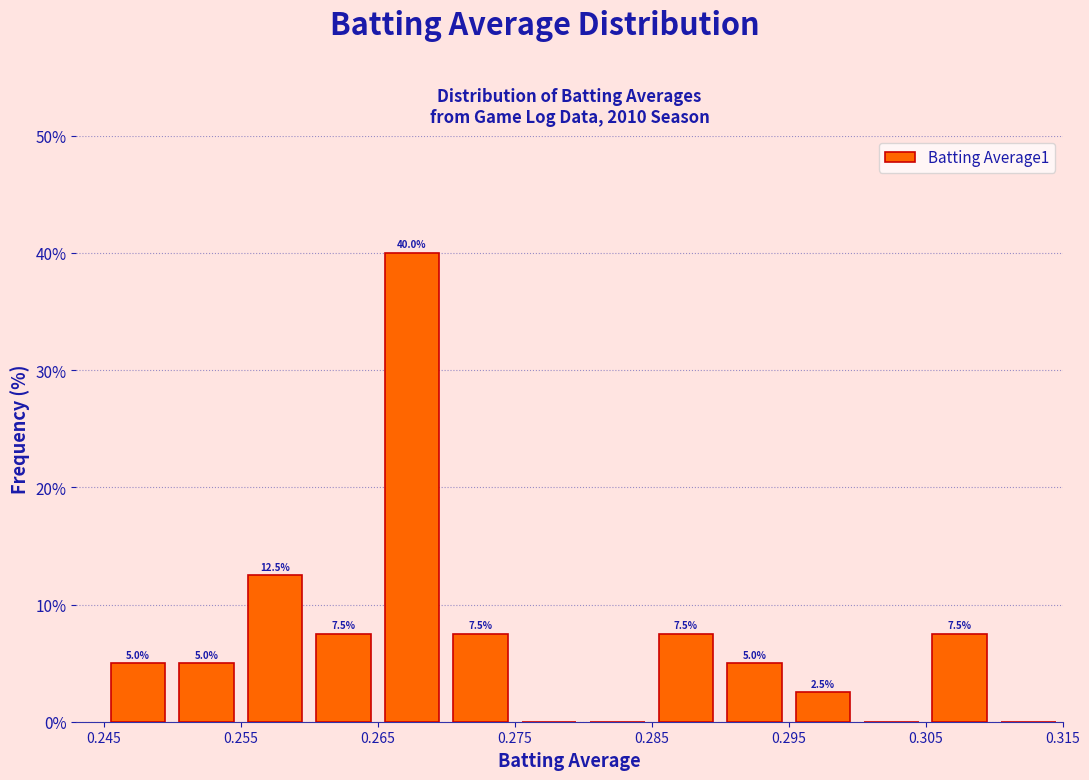

Over which range of the x-axis is the bar tallest?

0.265 to 0.270